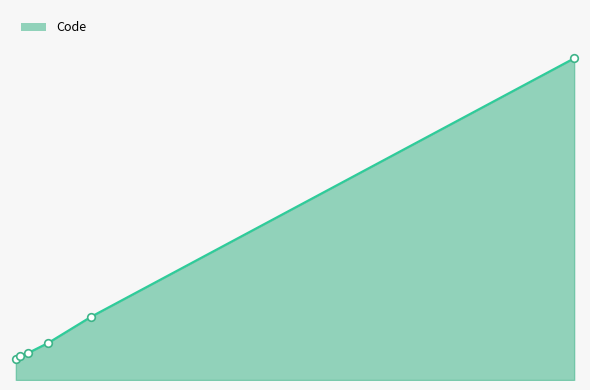

At which category is the sum across all series the highest?

1250